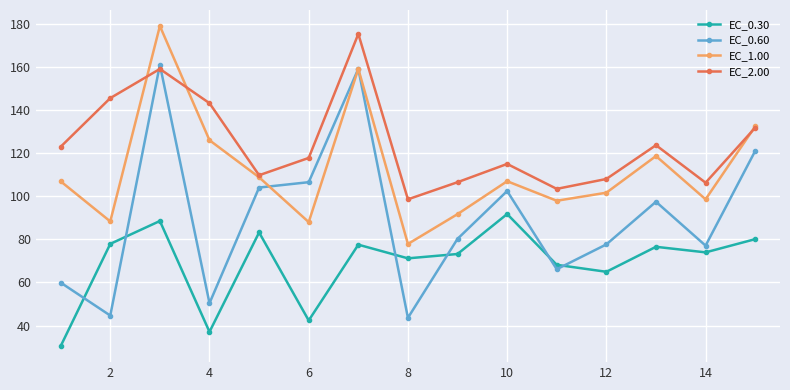

Rank the series by their average value, from lowest to highest.

EC_0.30, EC_0.60, EC_1.00, EC_2.00